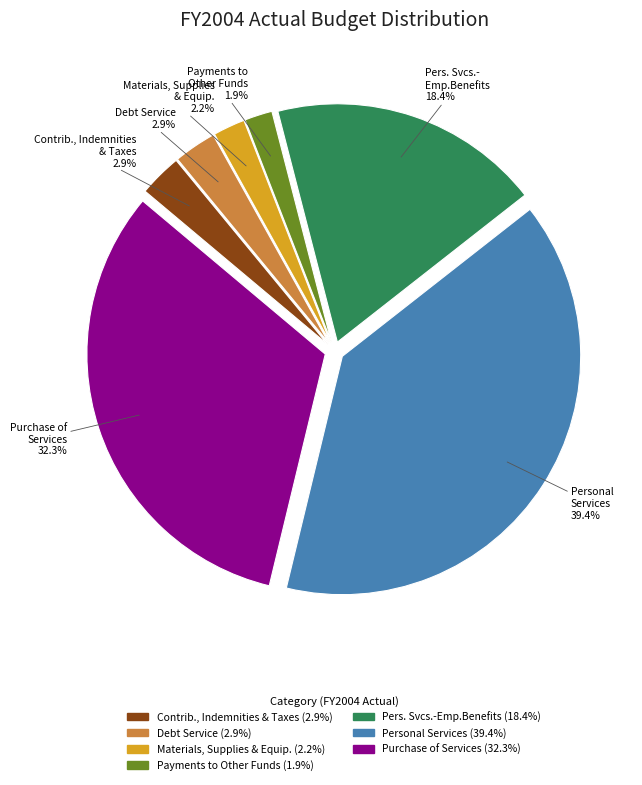

Is there a majority slice in this chart?

No